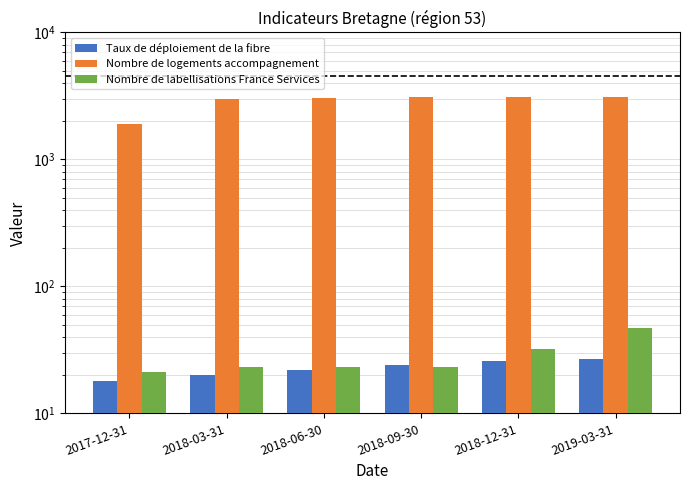

At how many categories does at least one series exceed 1021?

6